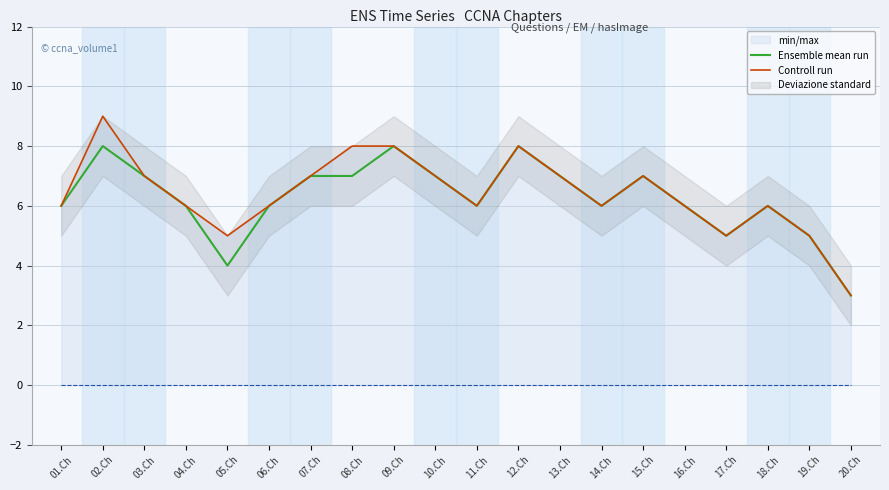

What is the label of the 3rd point from the left?

03.Ch